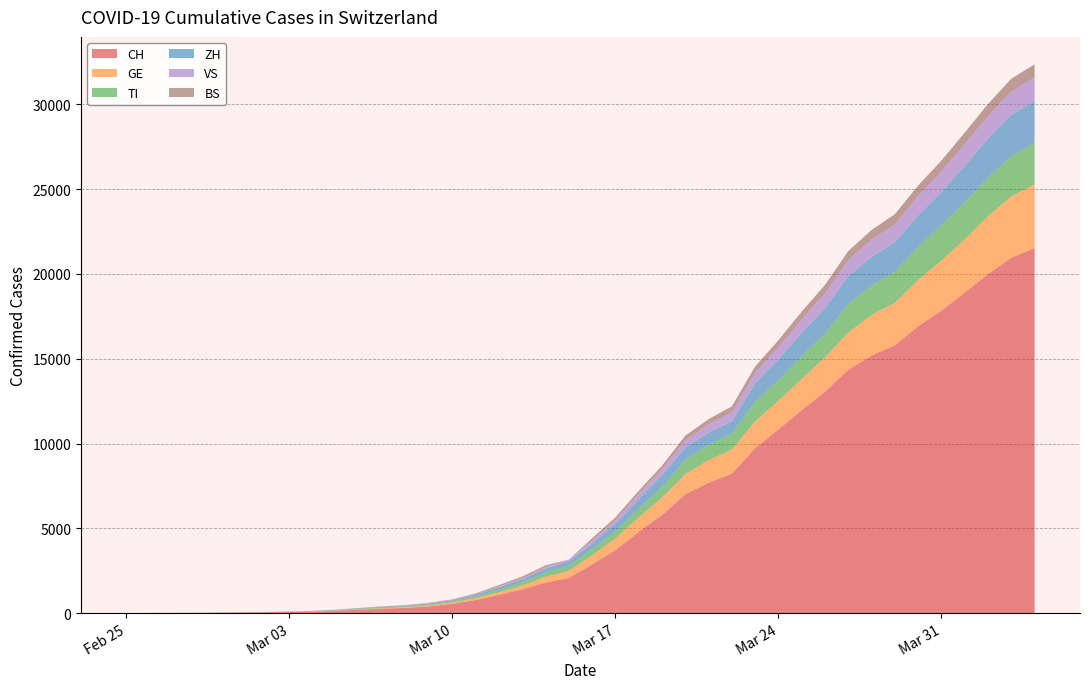

Reading left to right, what are all the values shown in this chart?

CH: 0	2	6	13	23	29	40	59	83	125	197	257	303	396	542	766	1072	1398	1795	2071	2863	3709	4792	5780	7004	7685	8216	9724	10828	11967	13051	14353	15192	15795	16917	17836	18902	19991	20959	21529
GE: 0	1	1	4	8	9	10	13	14	17	25	38	40	56	76	109	150	222	340	423	544	692	848	1027	1194	1331	1430	1582	1699	1837	2033	2190	2393	2505	2721	2958	3137	3420	3621	3753
TI: 0	1	1	1	2	2	4	8	13	25	28	41	49	61	75	108	163	206	265	293	368	426	511	638	849	916	945	1162	1209	1354	1401	1688	1727	1837	1962	2091	2195	2271	2377	2442
ZH: 0	2	2	2	6	7	10	13	15	23	29	34	40	49	62	101	140	163	218	250	326	429	568	679	711	711	711	1073	1221	1368	1500	1627	1701	1733	1859	1947	2136	2300	2428	2461
VS: 0	0	0	1	1	2	3	3	4	5	6	7	12	17	22	30	53	76	98	115	172	225	312	349	436	498	535	628	728	793	874	968	1017	1055	1144	1211	1282	1334	1383	1416
BS: 0	0	1	1	1	1	1	3	3	8	15	21	24	28	33	49	73	92	100	0	143	164	181	220	270	297	356	374	410	462	501	530	569	605	617	653	687	714	754	767